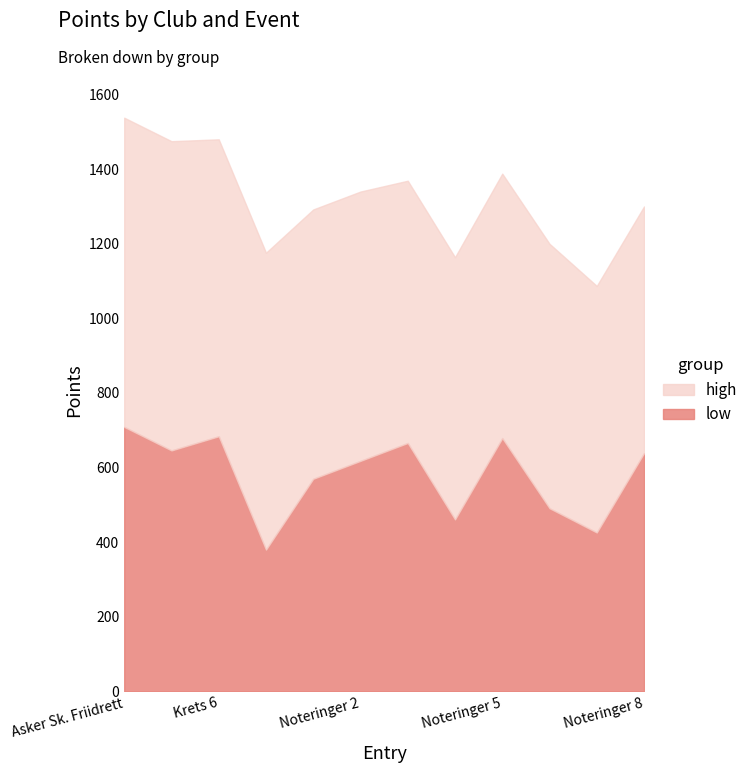

True or false: high has more than 0 points higher than both neighbors.

False